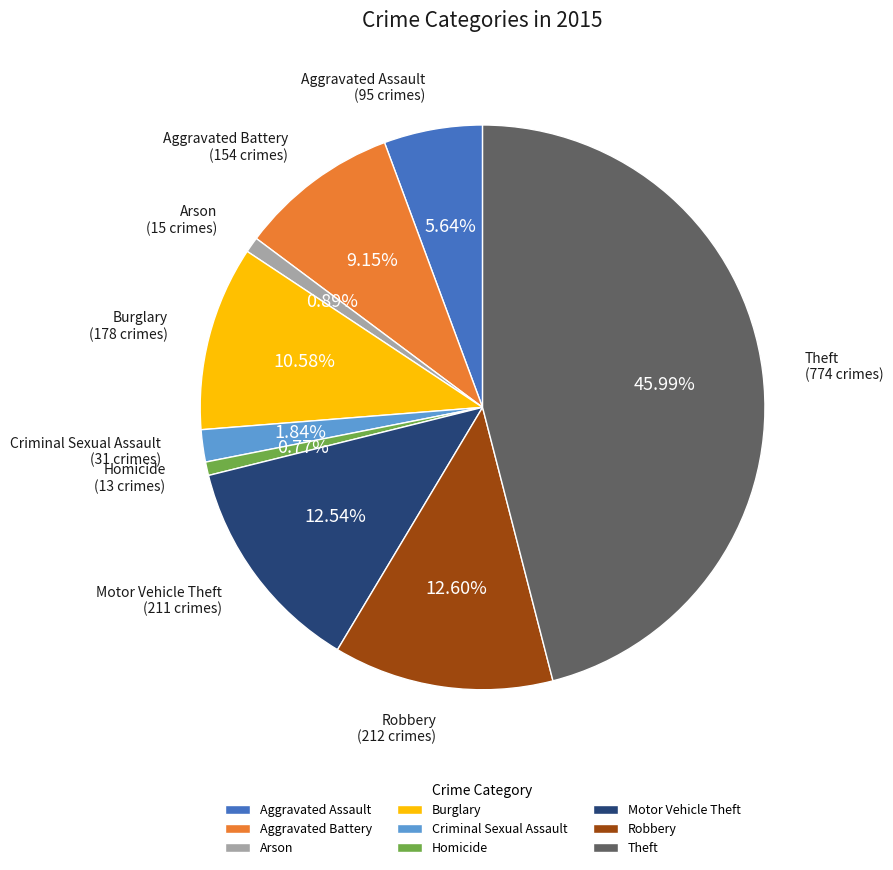

To the nearest percent, what percentage of the pie is Aggravated Battery?

9%